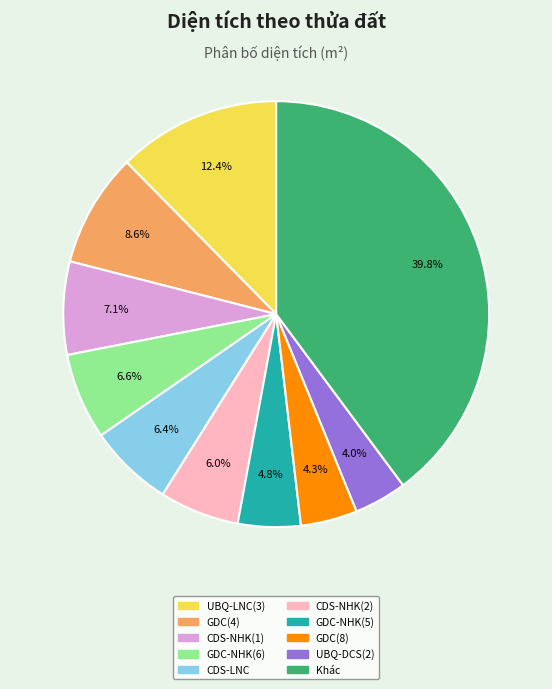

Approximately how many times larger is the value at CDS-LNC compared to GDC(4)?

0.7